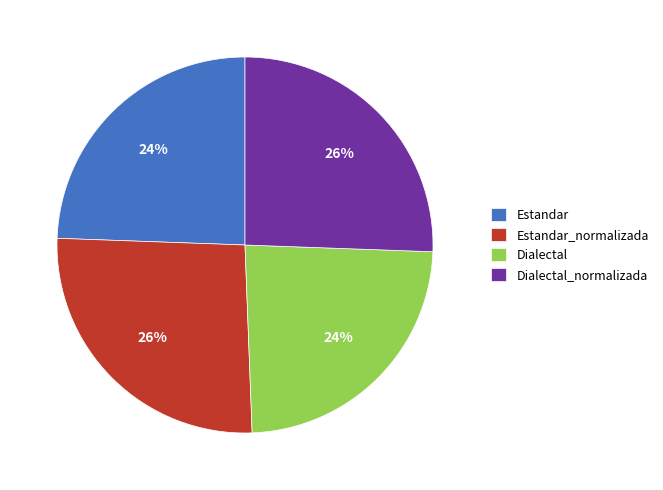

True or false: Estandar accounts for 14% of the total.

False